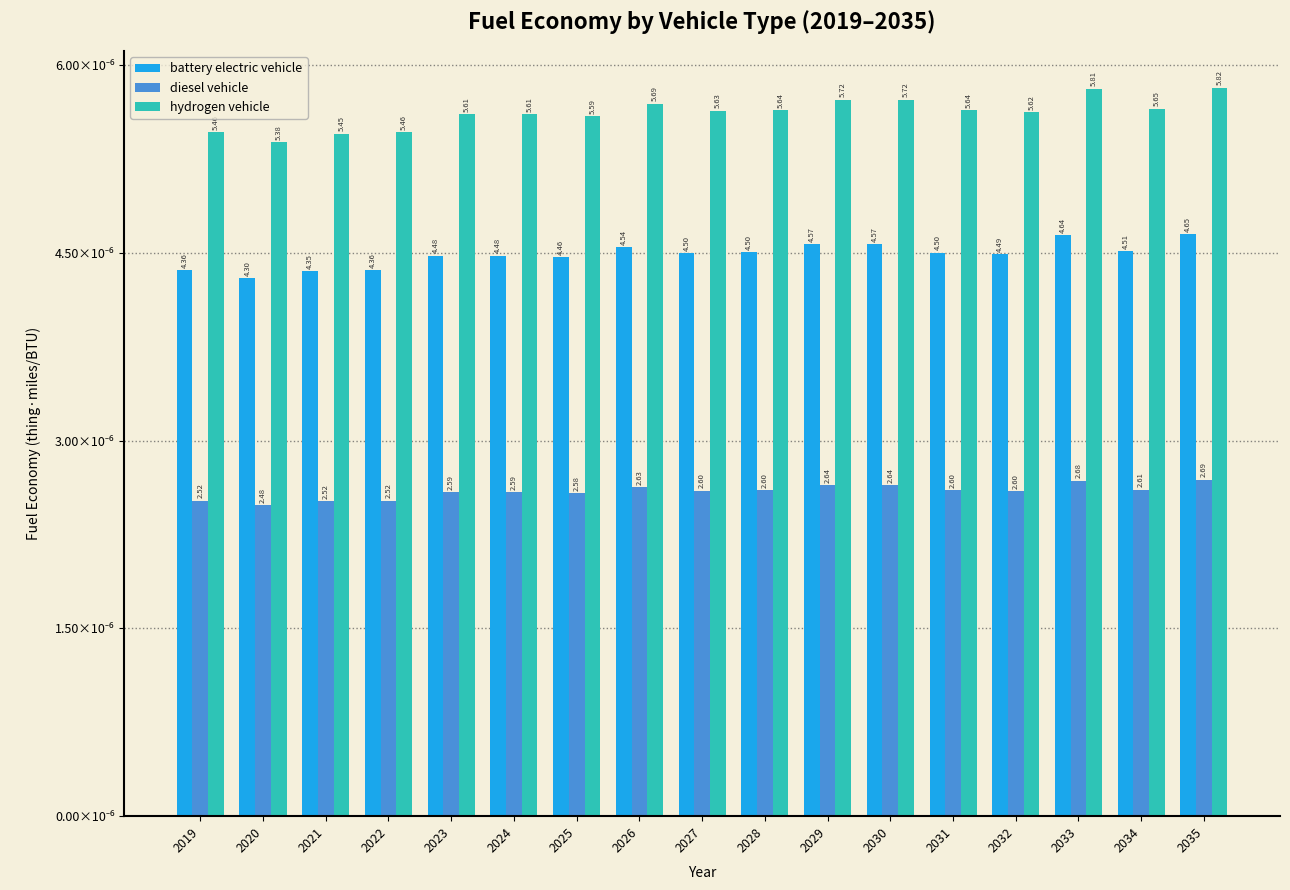

What are all the series names shown in the legend?

battery electric vehicle, diesel vehicle, hydrogen vehicle